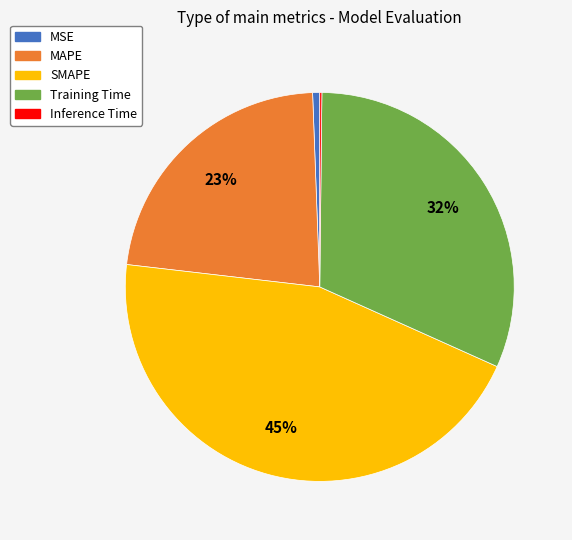

To the nearest percent, what is the average slice percentage?

20%